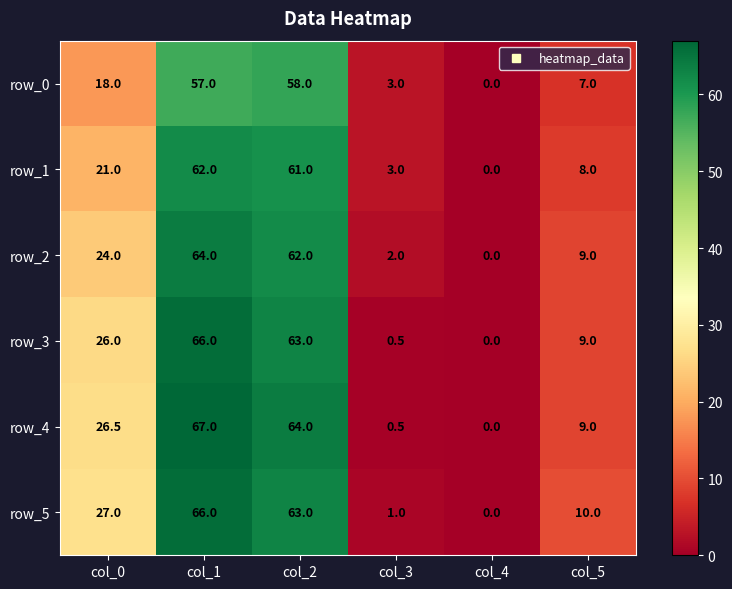

What is the spread (max minus min) of values at col_0?

9.0